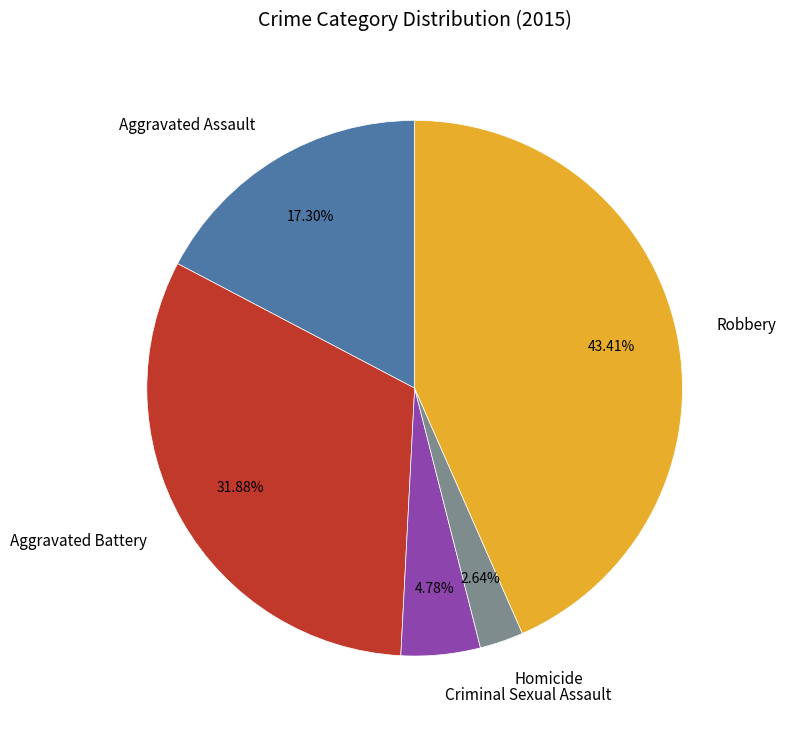

Which slice is the largest?

Robbery